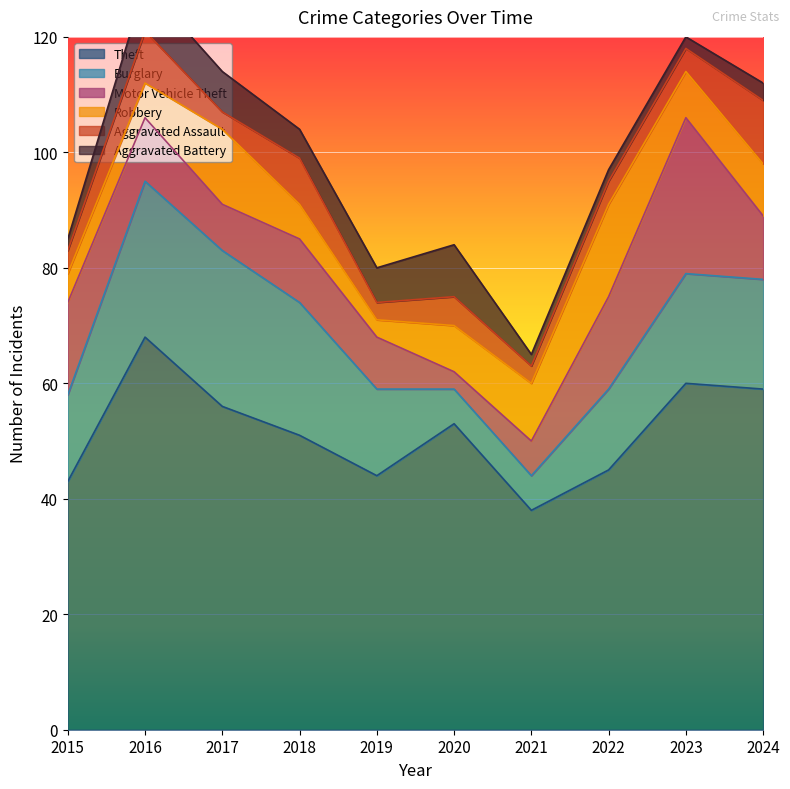

Rank the categories by Burglary value from highest to lowest.

2016, 2017, 2018, 2023, 2024, 2015, 2019, 2022, 2020, 2021